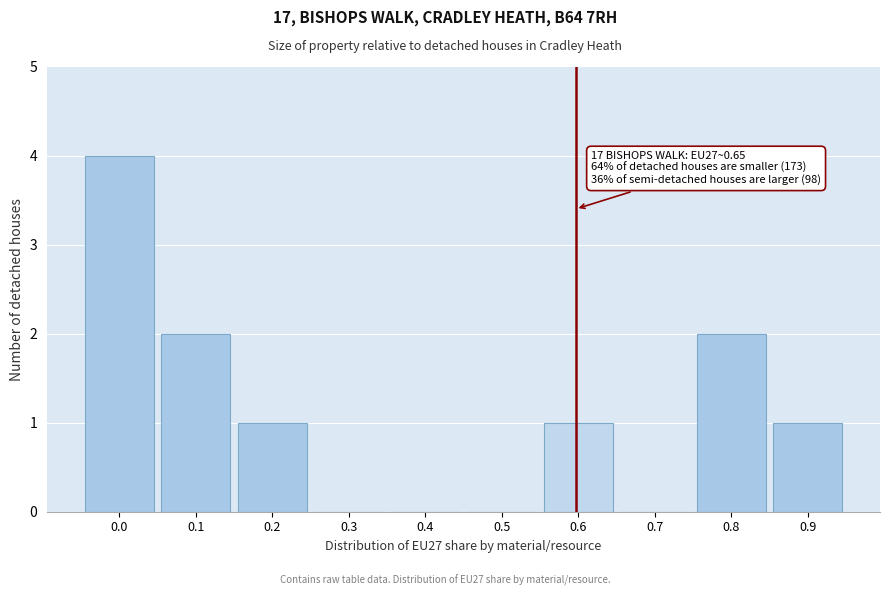

Reading left to right, extract all data points from this chart.

0.0=4	0.1=2	0.2=1	0.3=0	0.4=0	0.5=0	0.6=1	0.7=0	0.8=2	0.9=1